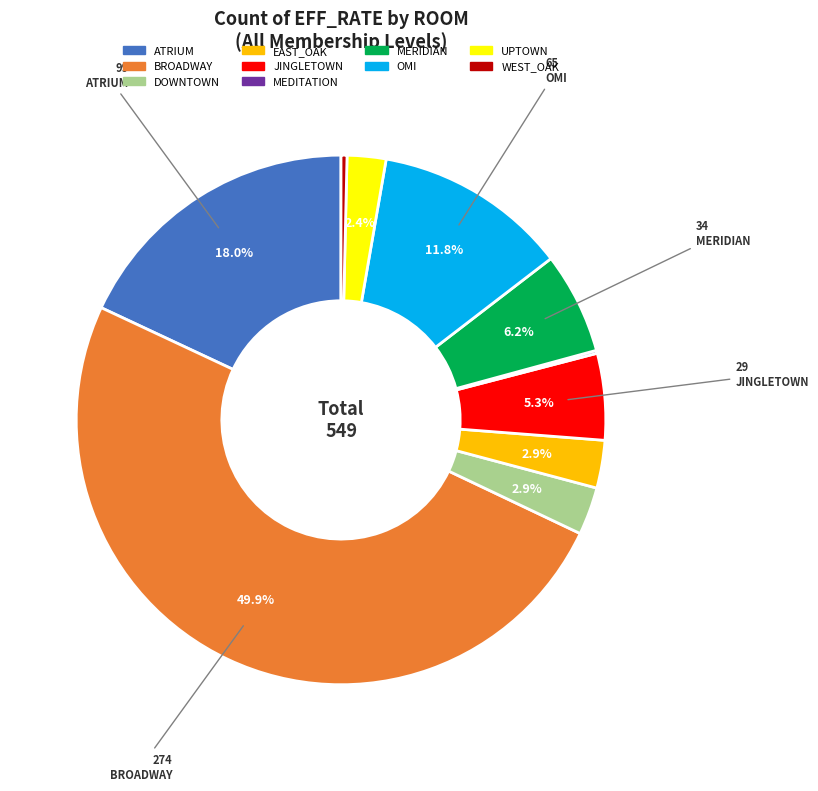

Does UPTOWN account for over 50% of the chart?

No